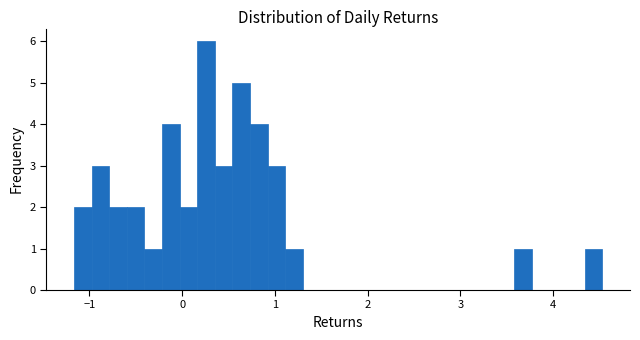

Read against the x-axis, roughly where is the centre of the tallest bar?

0.3